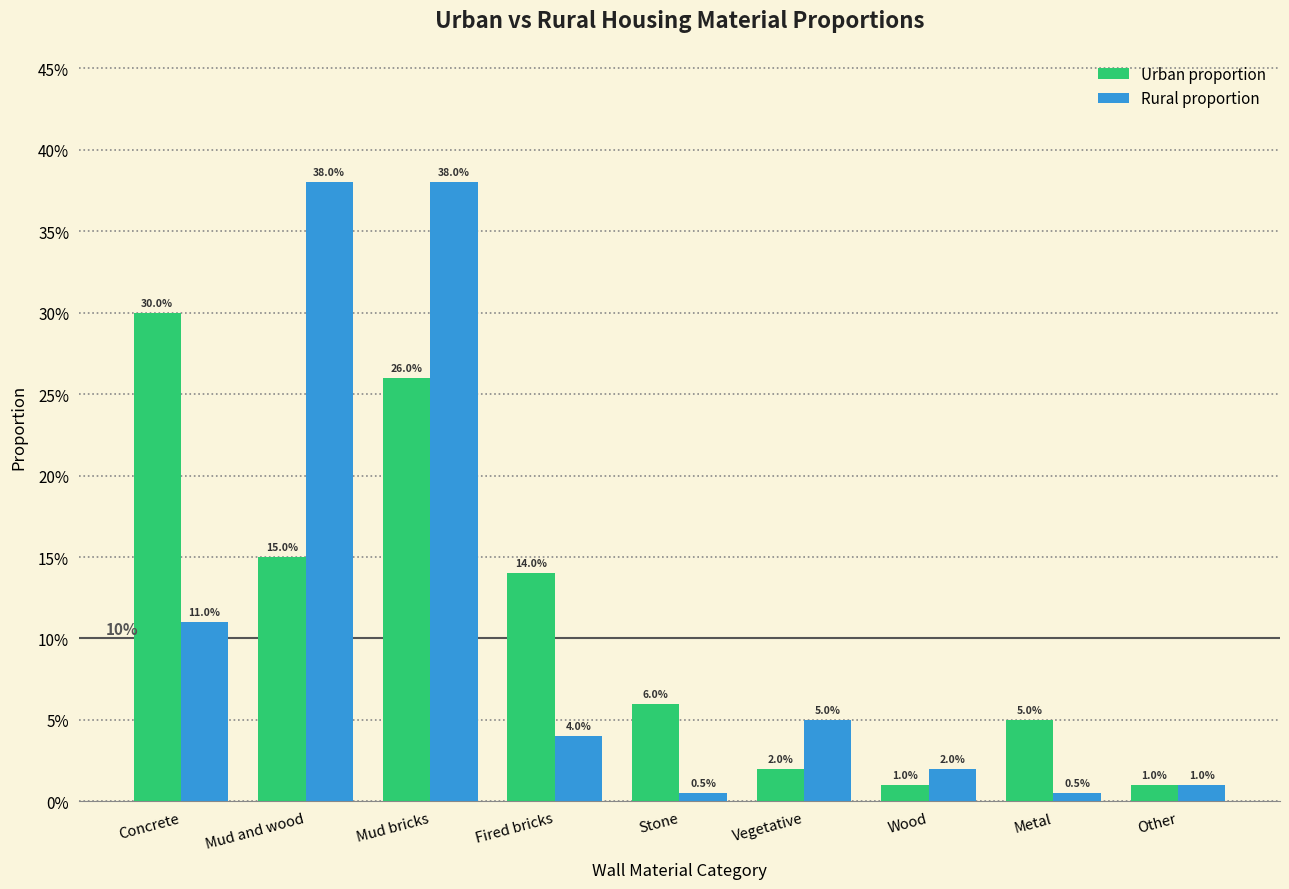

Does the chart contain any negative values?

No